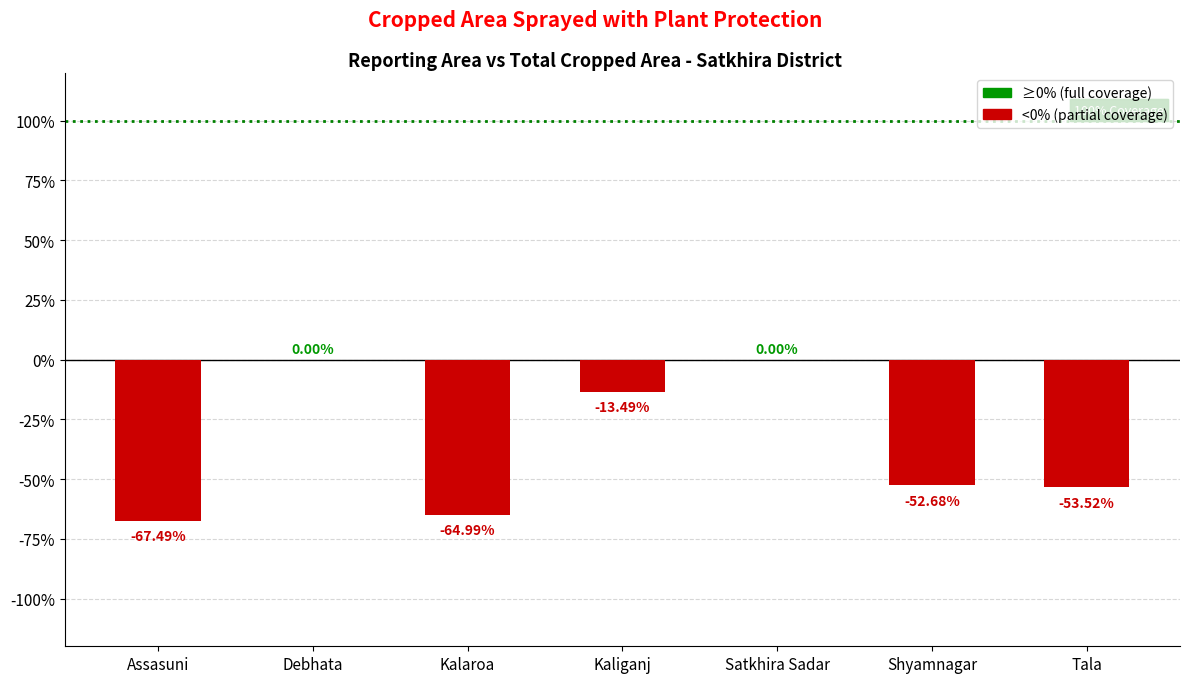

How many series are shown in this chart?

1